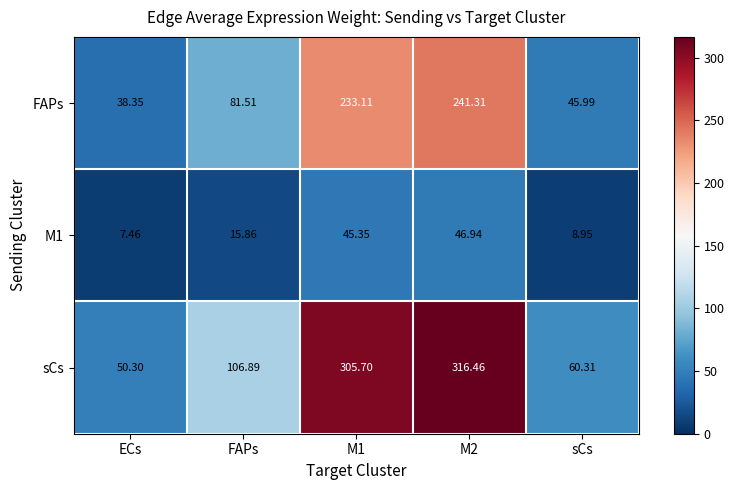

Which series has the widest spread of values?

sCs